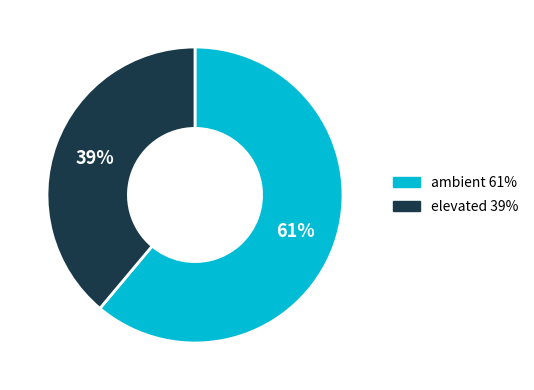

To the nearest percent, what portion does elevated represent?

39%